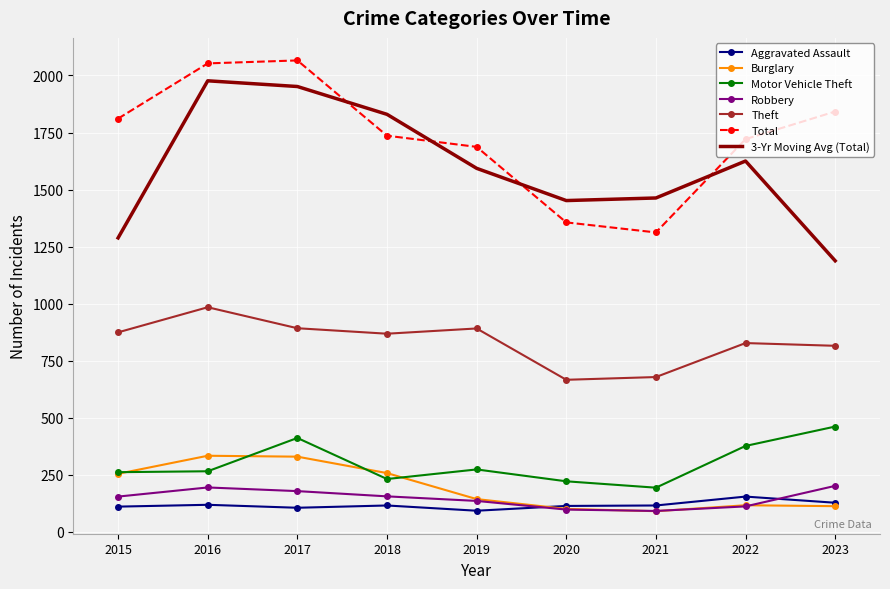

The value of Total at 2020 is 2106. True or false?

False